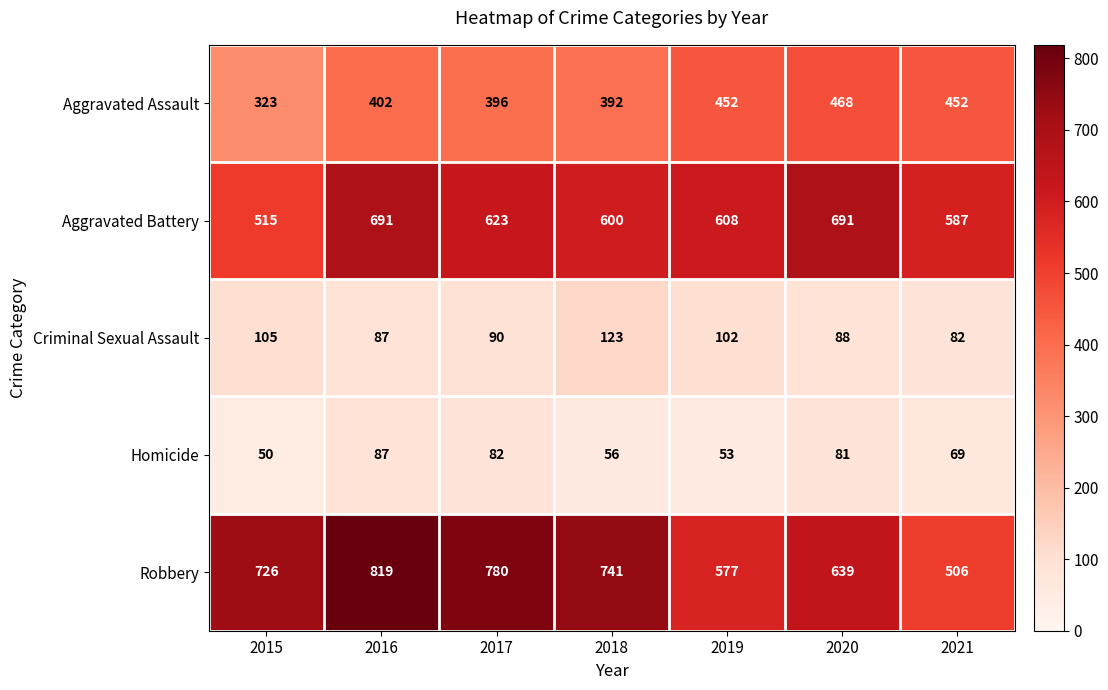

What is the difference between the maximum and second lowest values in the Aggravated Battery series?

104